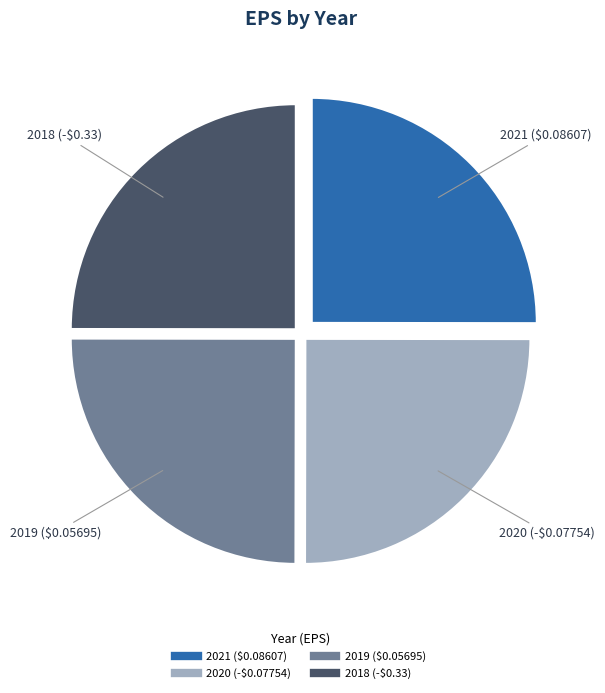

Does any single category account for the majority?

No